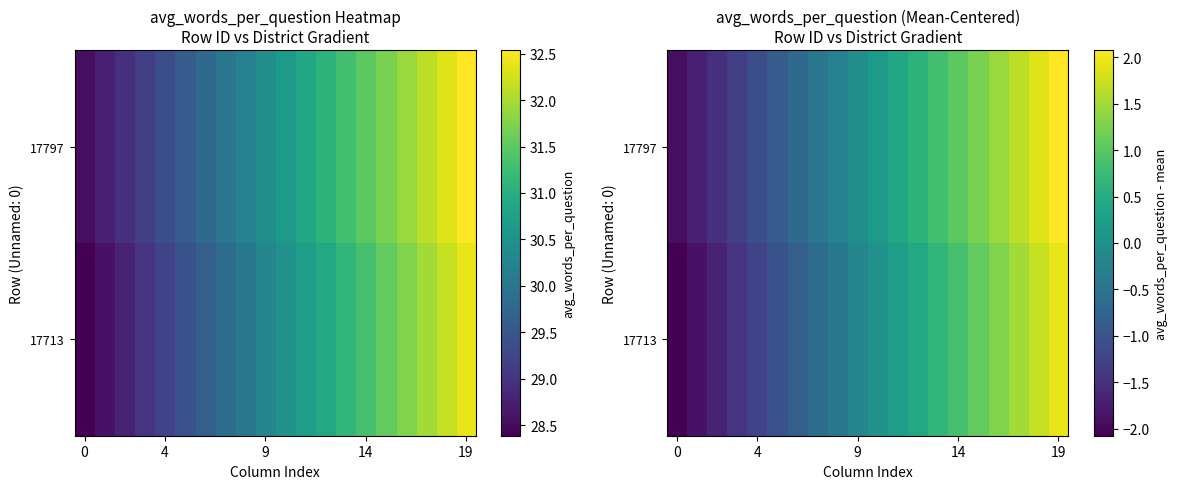

Rank the series by their maximum value, from highest to lowest.

17797, 17713